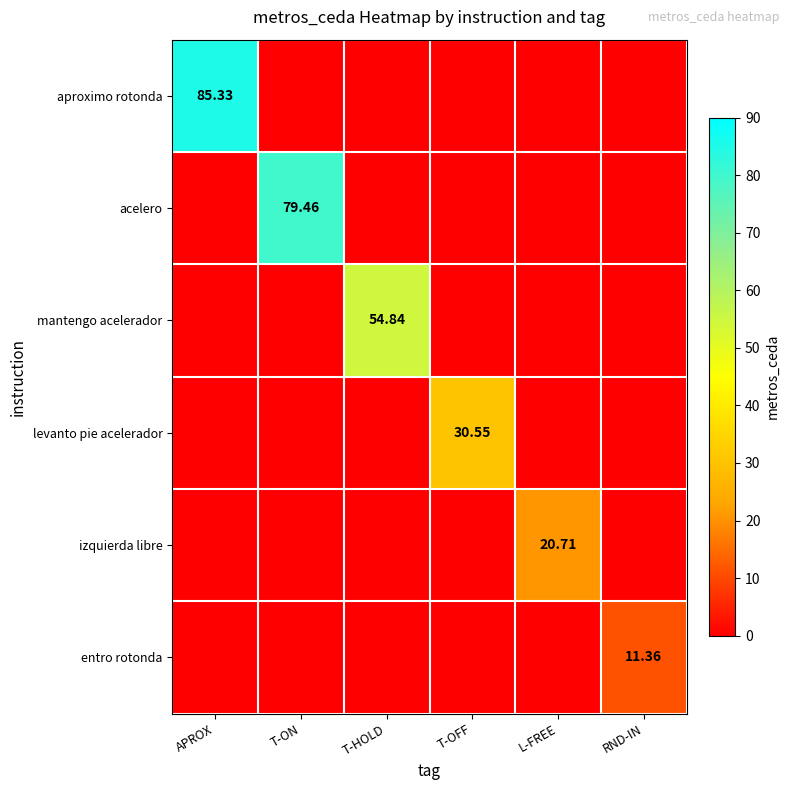

At T-ON, list the series in order from smallest to largest.

aproximo rotonda, mantengo acelerador, levanto pie acelerador, izquierda libre, entro rotonda, acelero